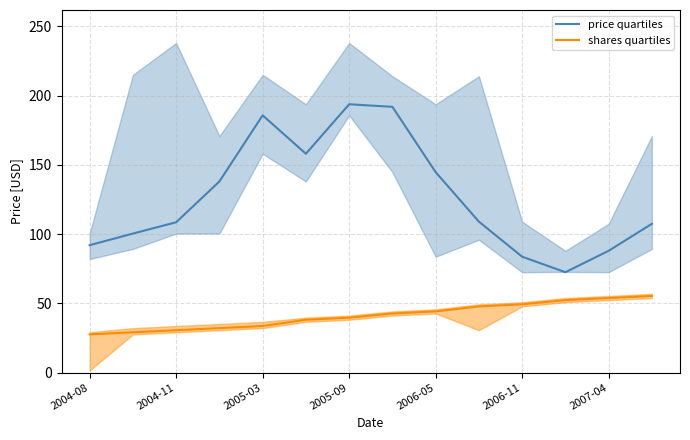

The value of price quartiles at 2004-08 is 145.4. True or false?

False